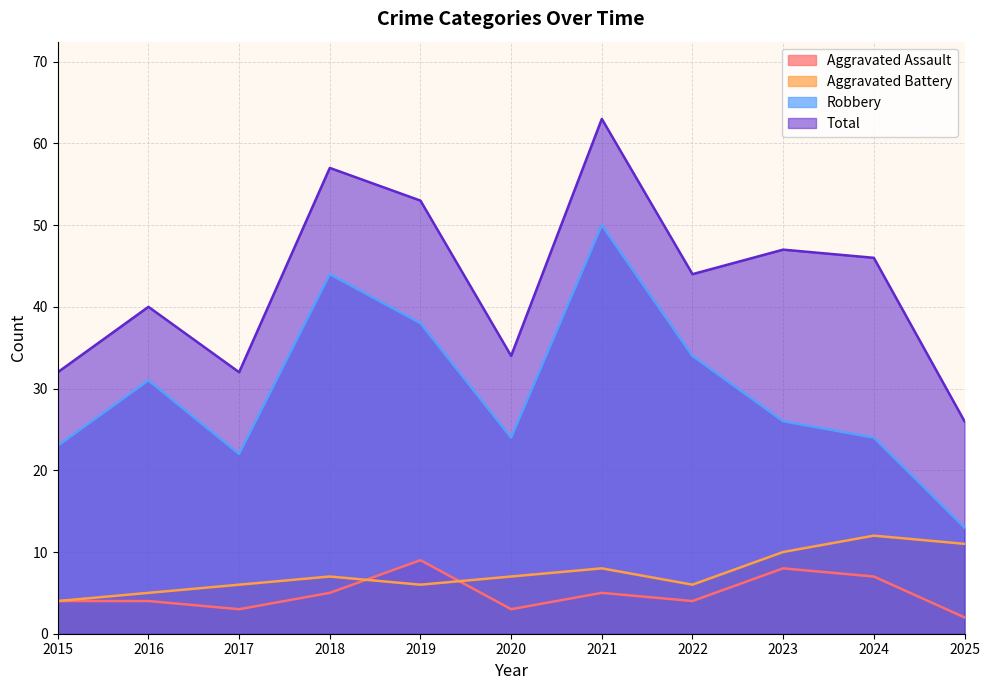

How many lines are shown in the chart?

4